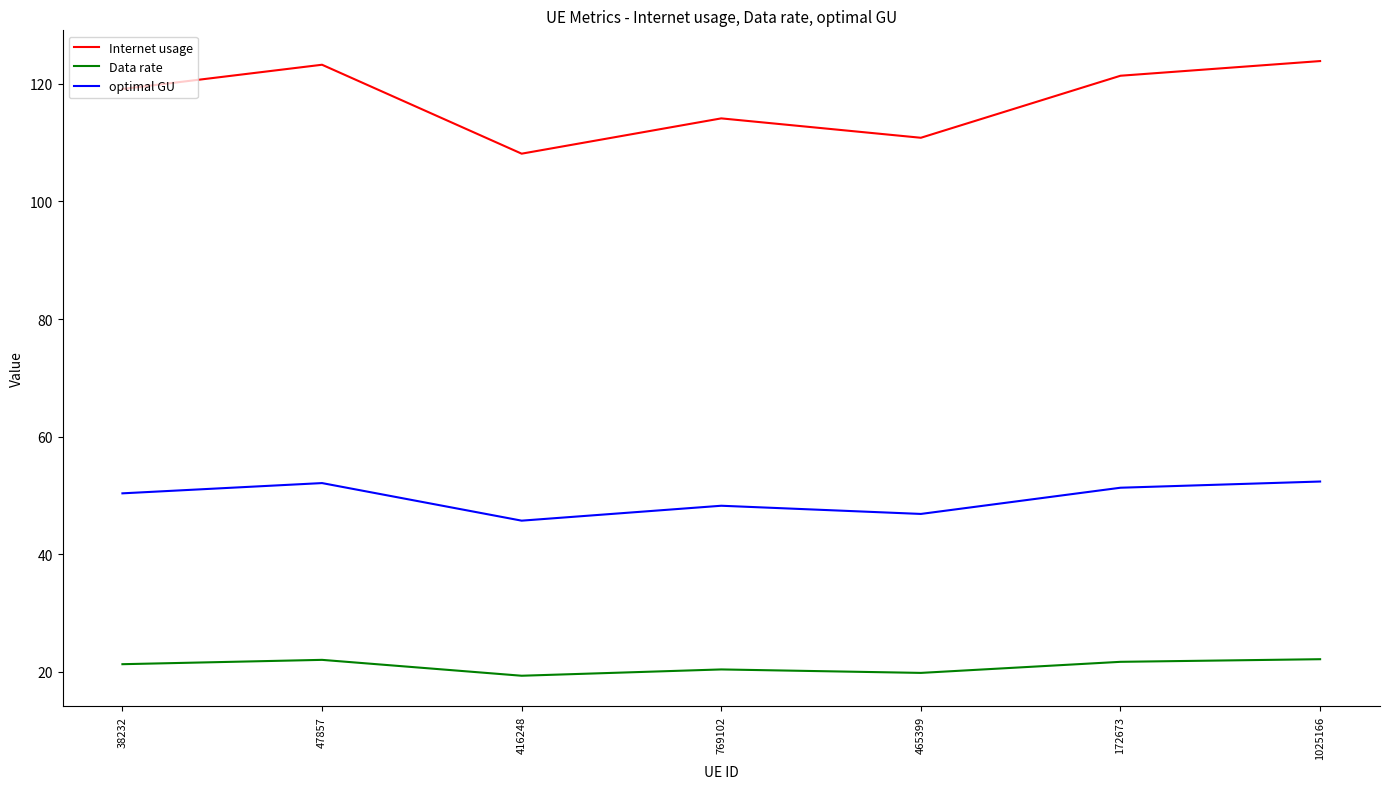

Which series has the largest range (max minus min)?

Internet usage